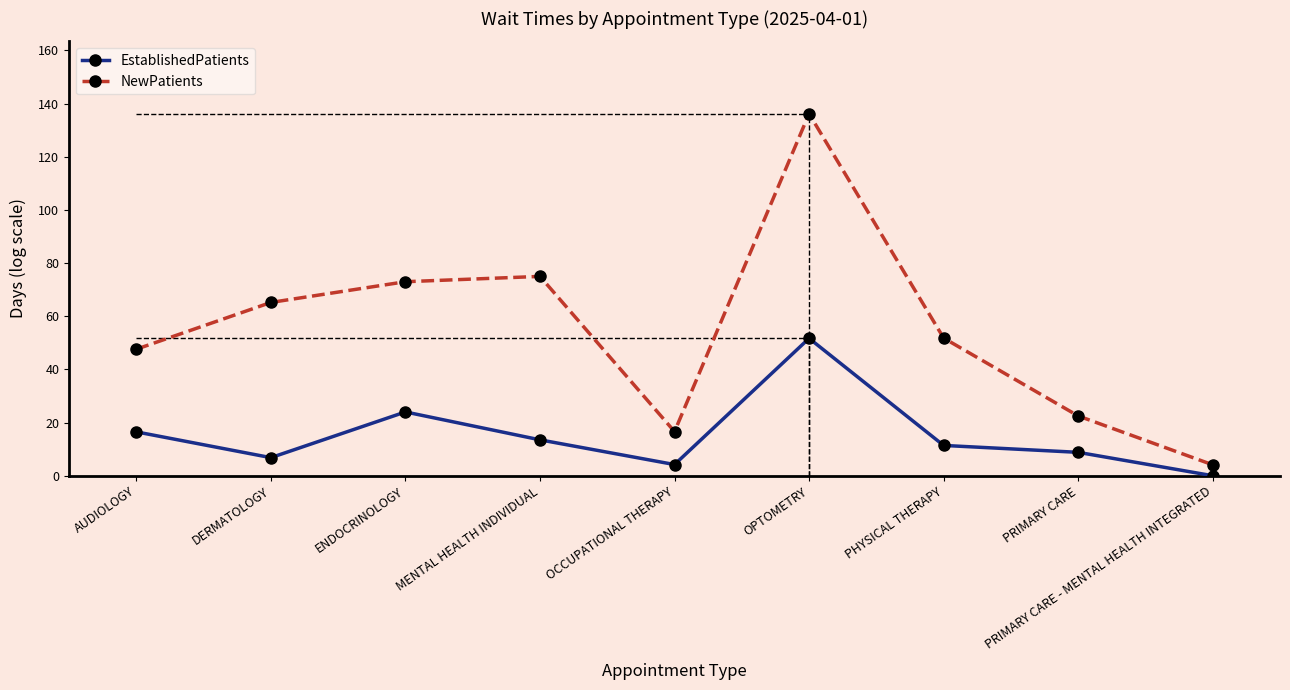

What is the lowest value of the NewPatients series?

4.1